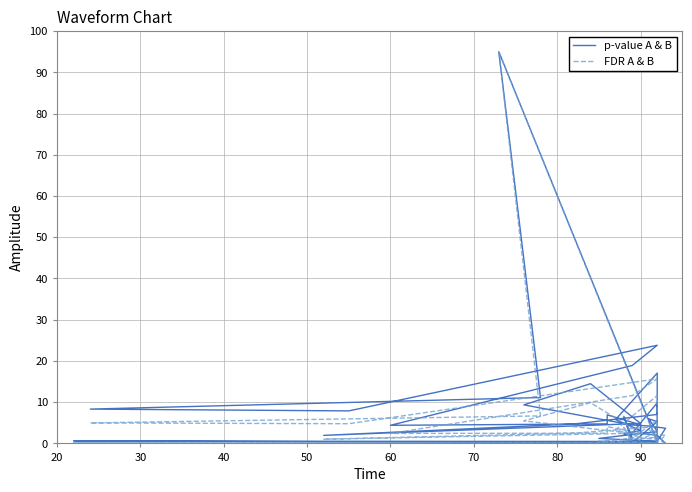

How many values in the p-value A & B series exceed 4?

23